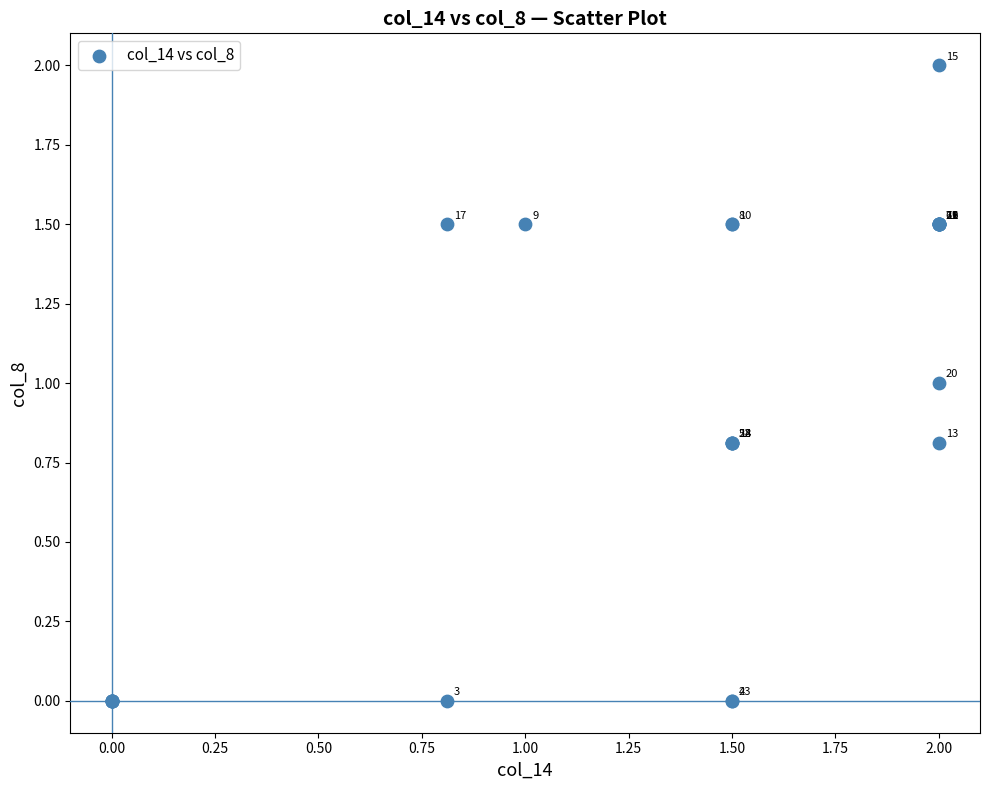

What Y value in the scatter plot is closest to 1?

1.0